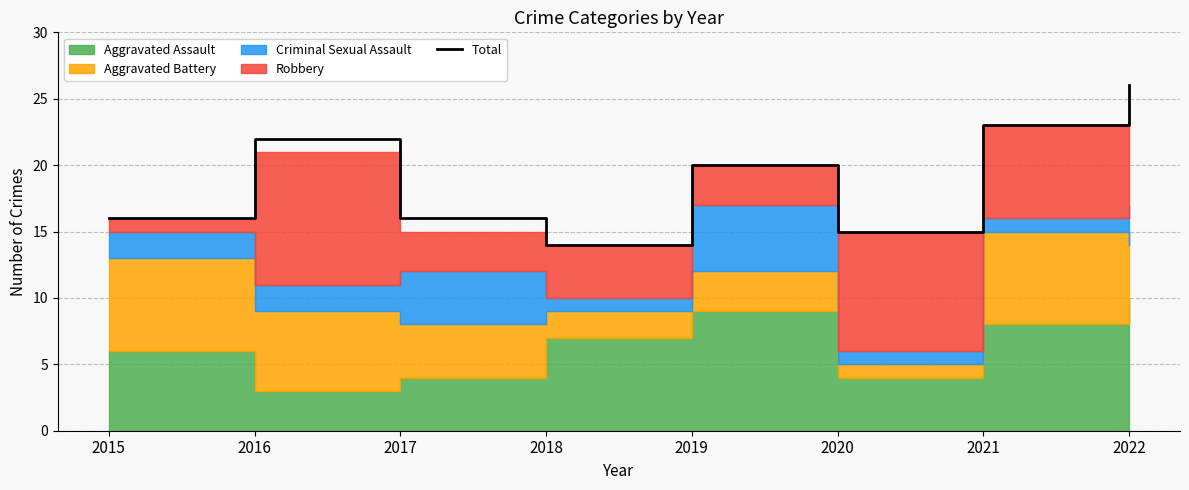

What is the difference between the maximum and minimum values?

12